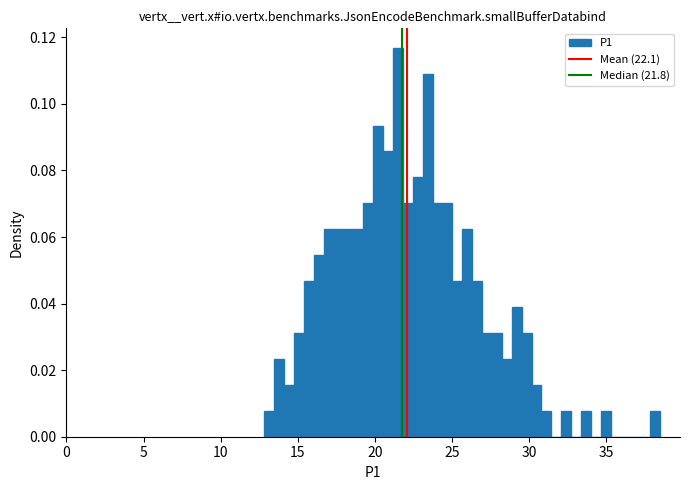

Read against the x-axis, roughly where is the centre of the tallest bar?

21.5